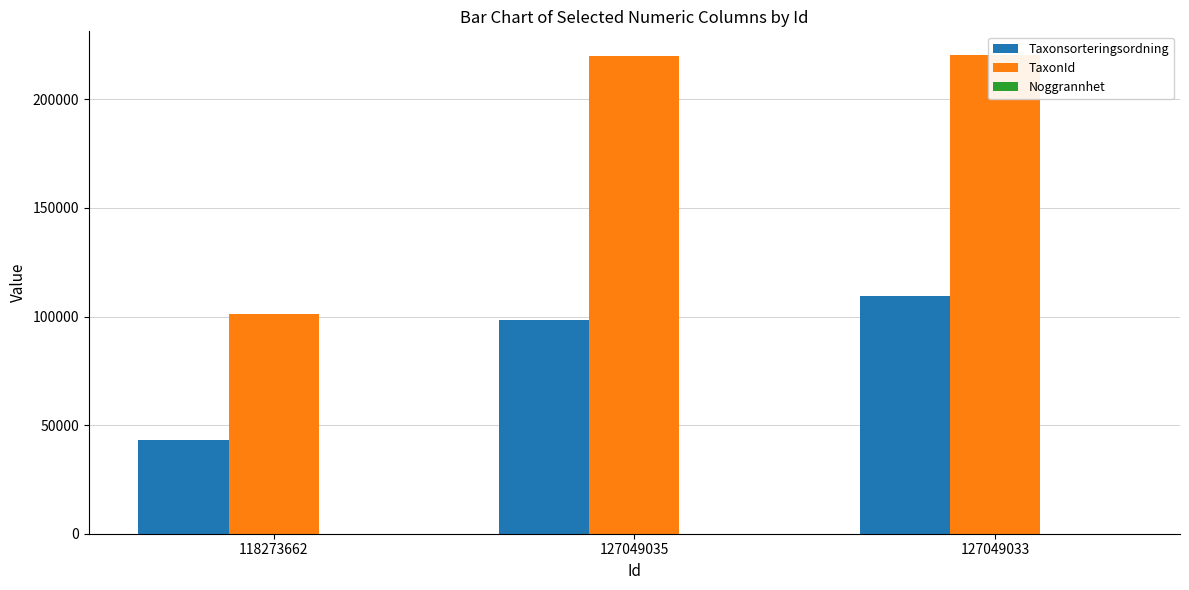

What is the value of the TaxonId bar at the 2nd from the left?

219798